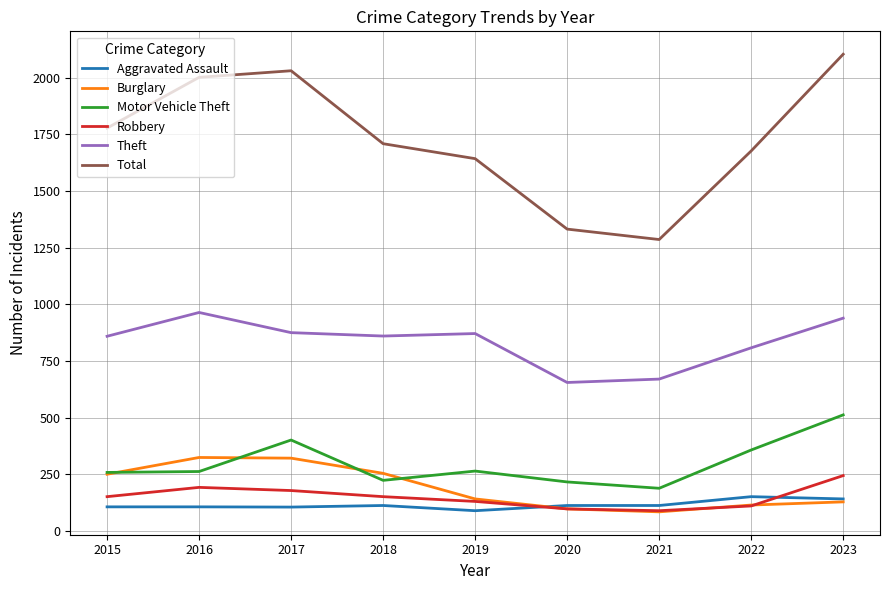

True or false: Robbery and Burglary intersect in this chart.

True